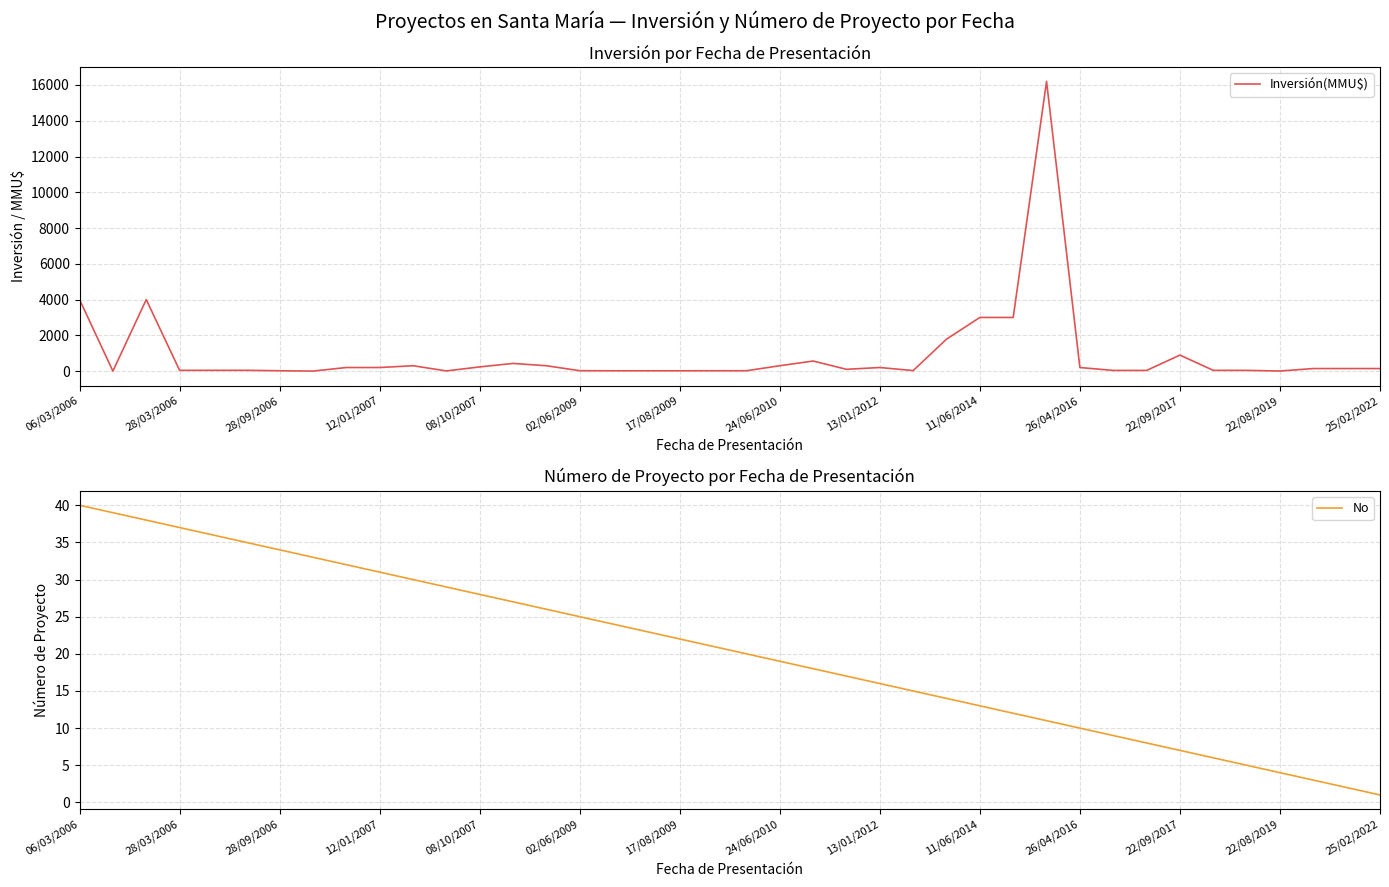

What is the highest value of the Inversión(MMU$) series?

16200